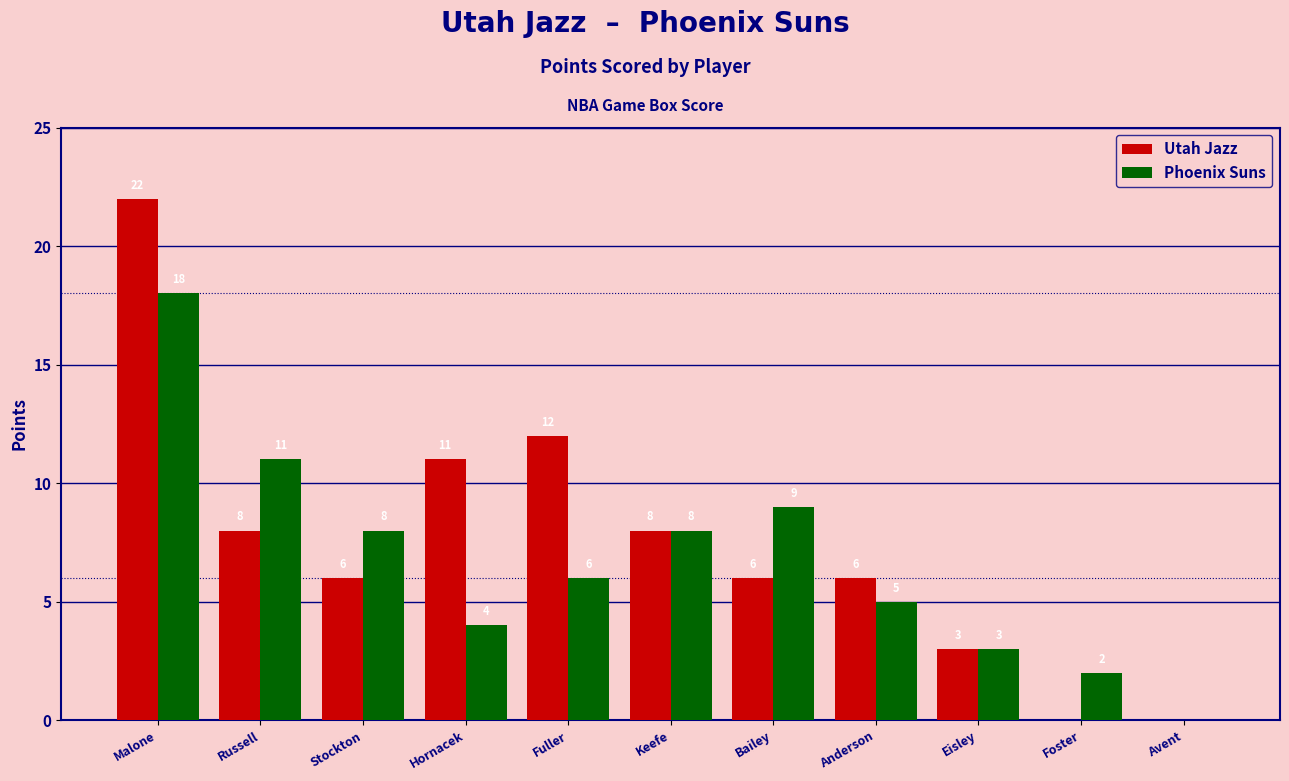

Which series has the largest total across all categories?

Utah Jazz